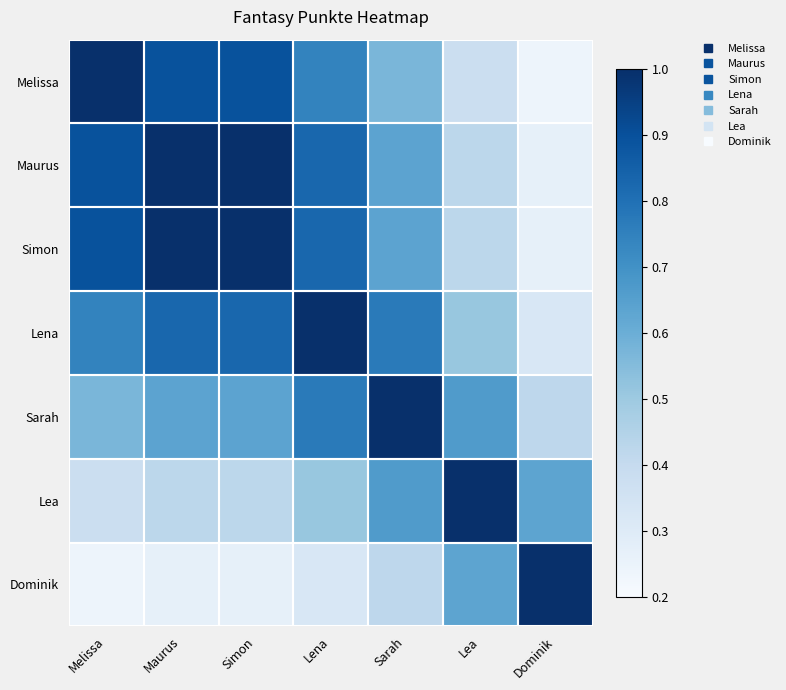

Which has a higher value, Lena or Maurus?

Maurus